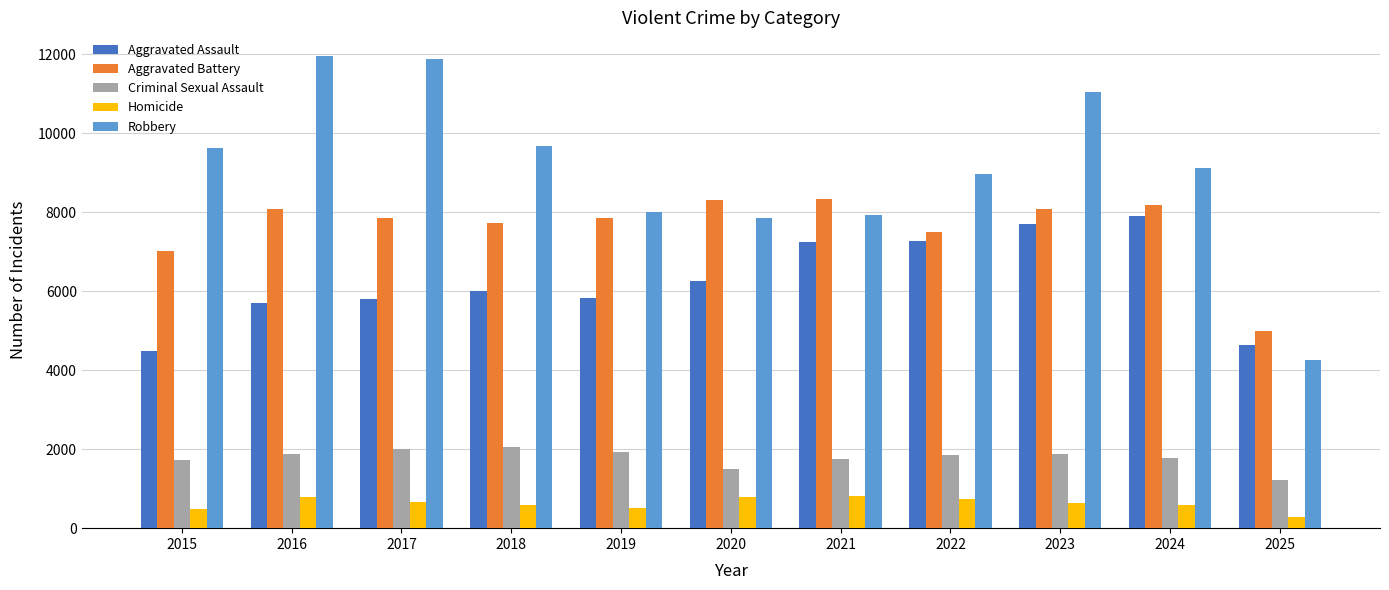

At which label does Robbery reach its minimum?

2025